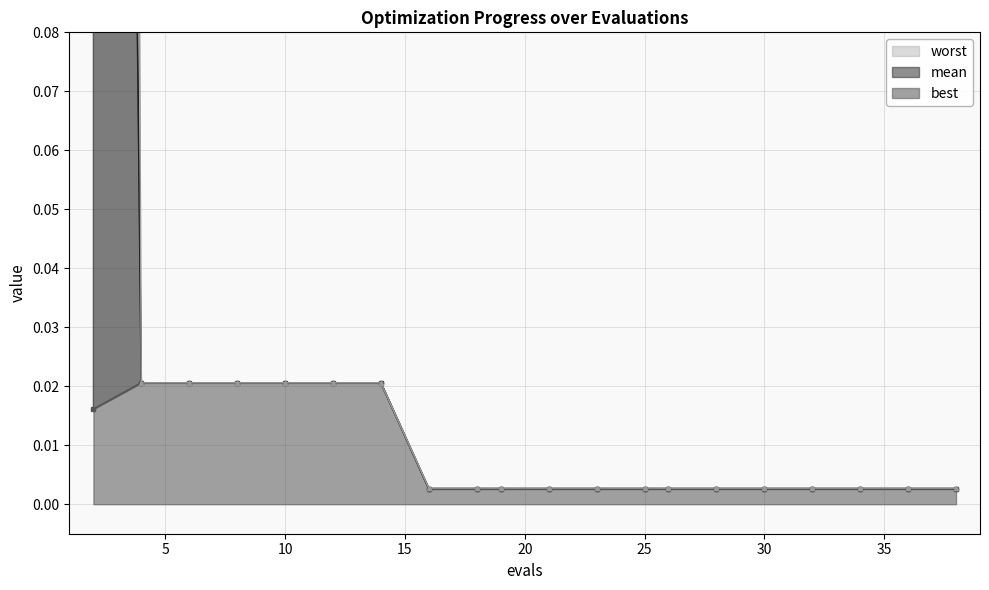

True or false: worst has more than 2 interior local peaks.

False